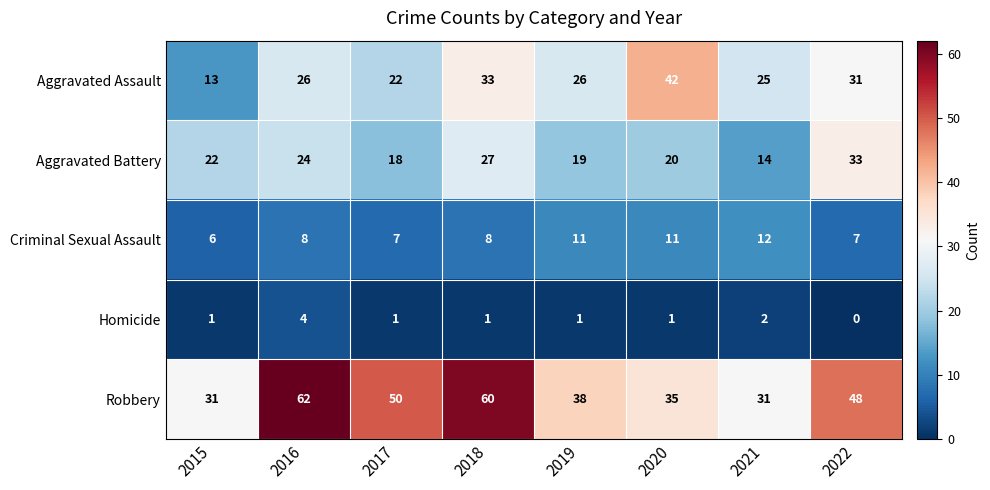

The Criminal Sexual Assault series shows 6 at 2020. True or false?

False